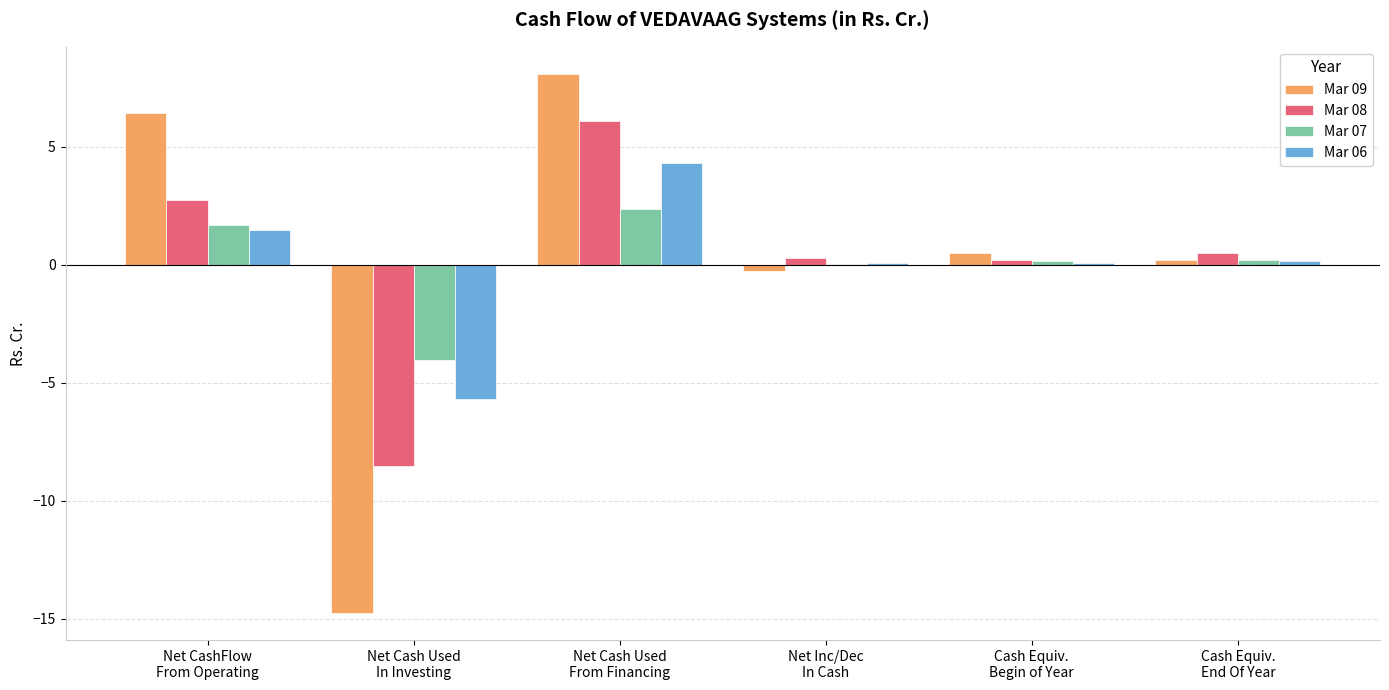

At which label is Mar 09 closest to -3?

Net Inc/Dec
In Cash